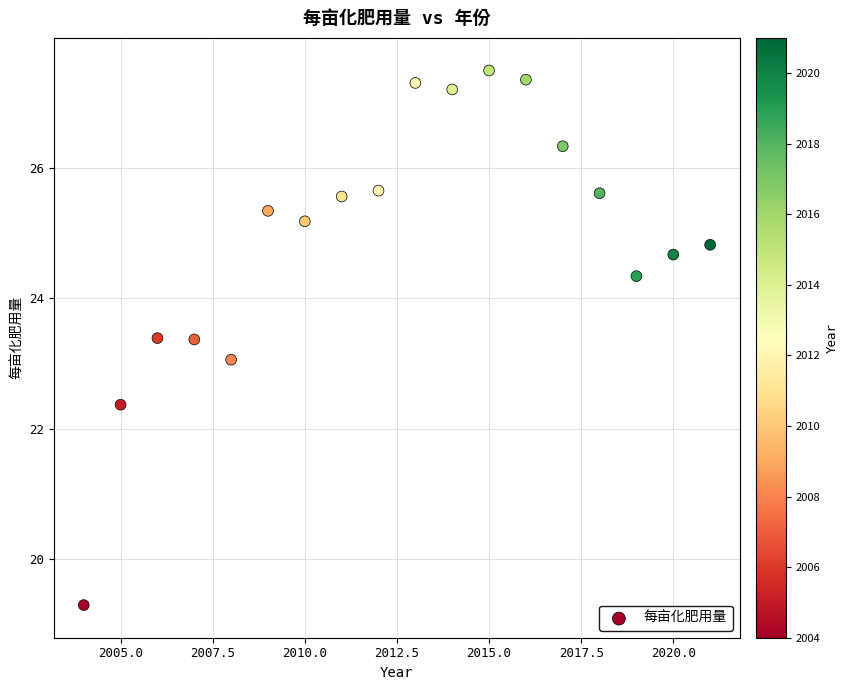

What is the range of Y values (max minus min)?

8.2